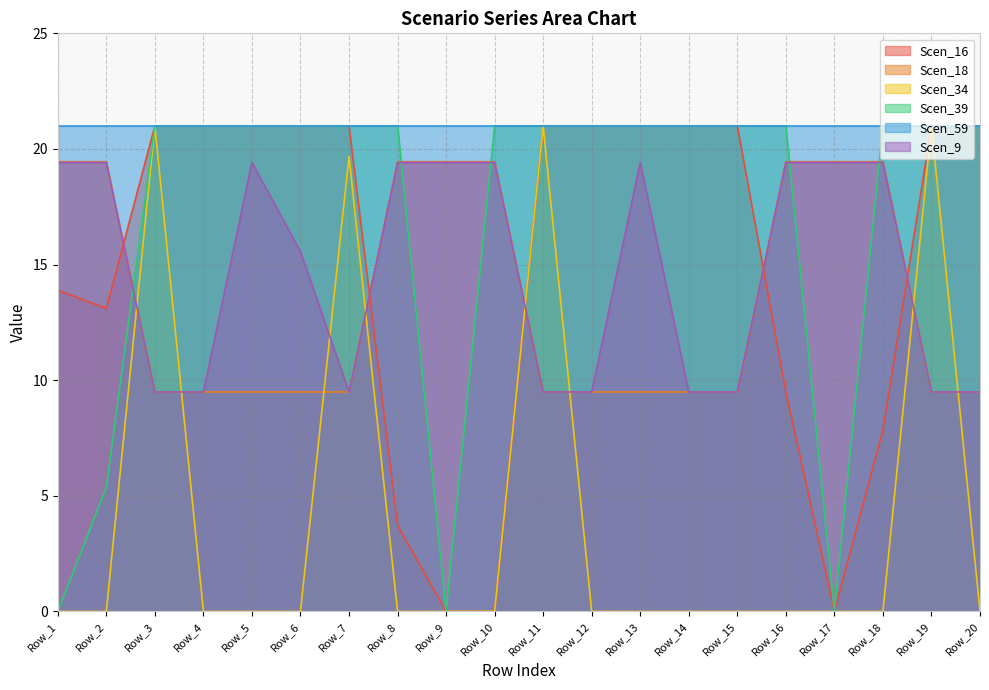

Which has a higher value, Row_9 or Row_1?

Row_1